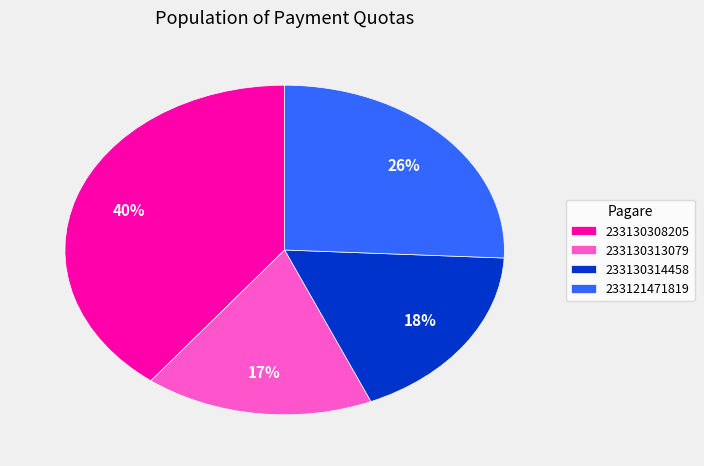

The 233121471819 slice represents 26% of the pie. True or false?

True